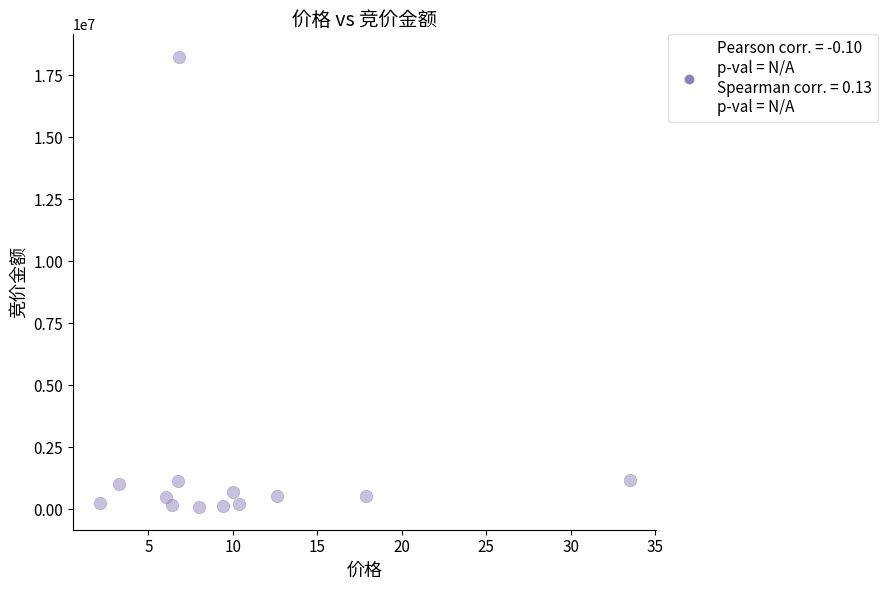

What is the range of Y values (max minus min)?

18155597